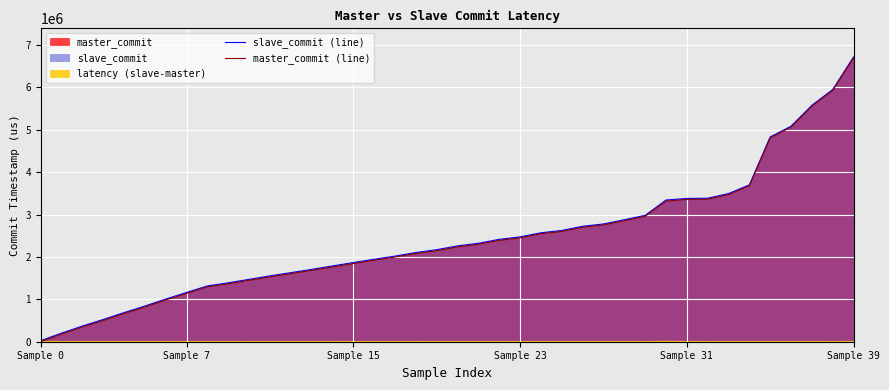

How many values in the master_commit (line) series are below 2237514?

20